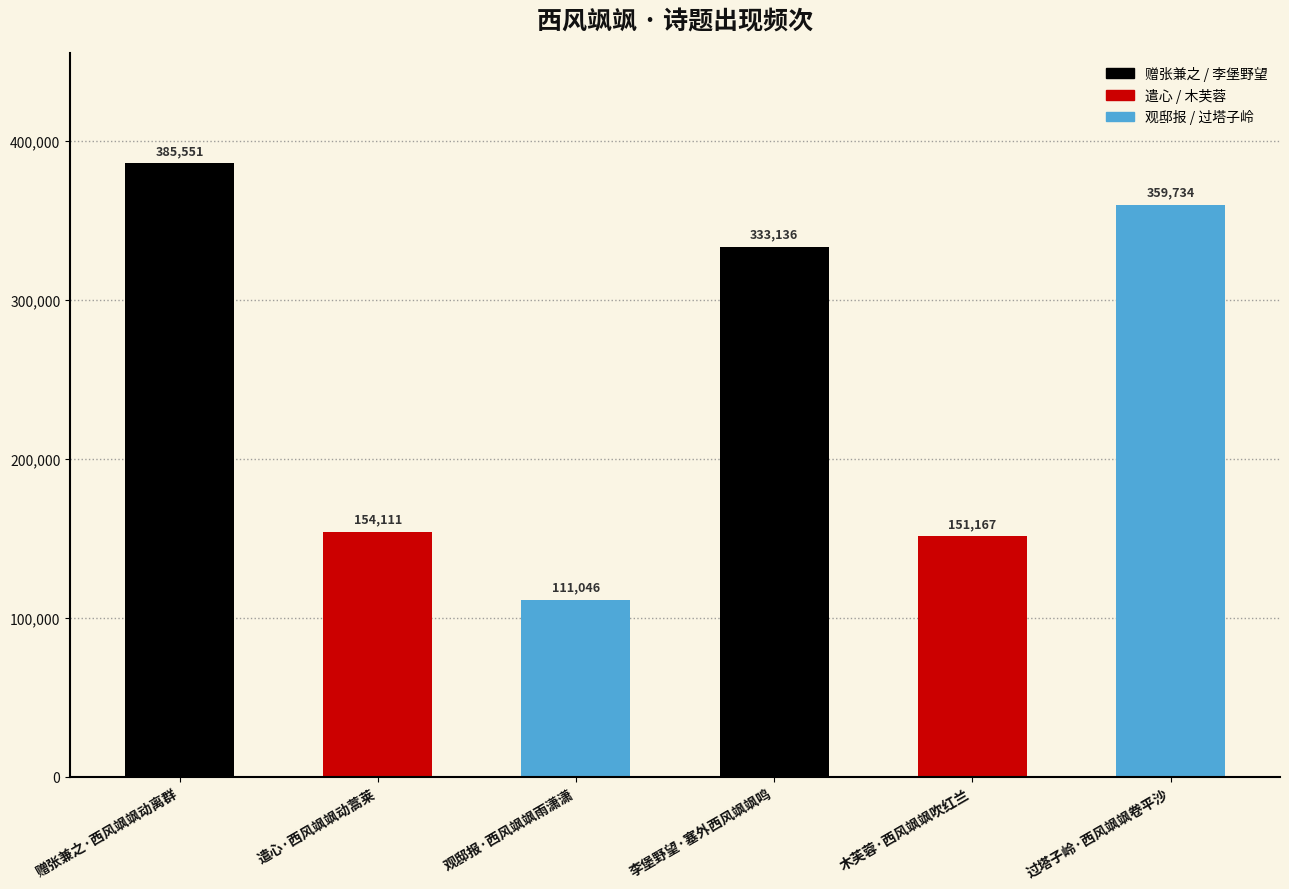

What is the value of the 5th bar from the left?

151167